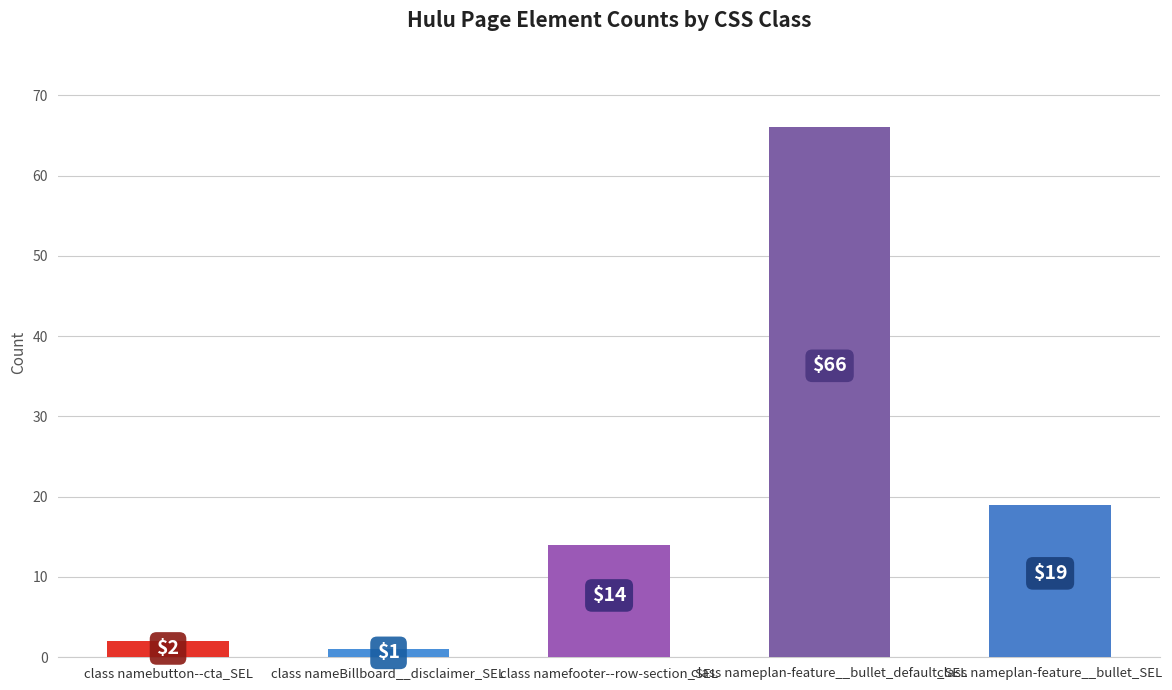

What is the difference between the values at class namefooter--row-section_SEL and class nameplan-feature__bullet_SEL?

5